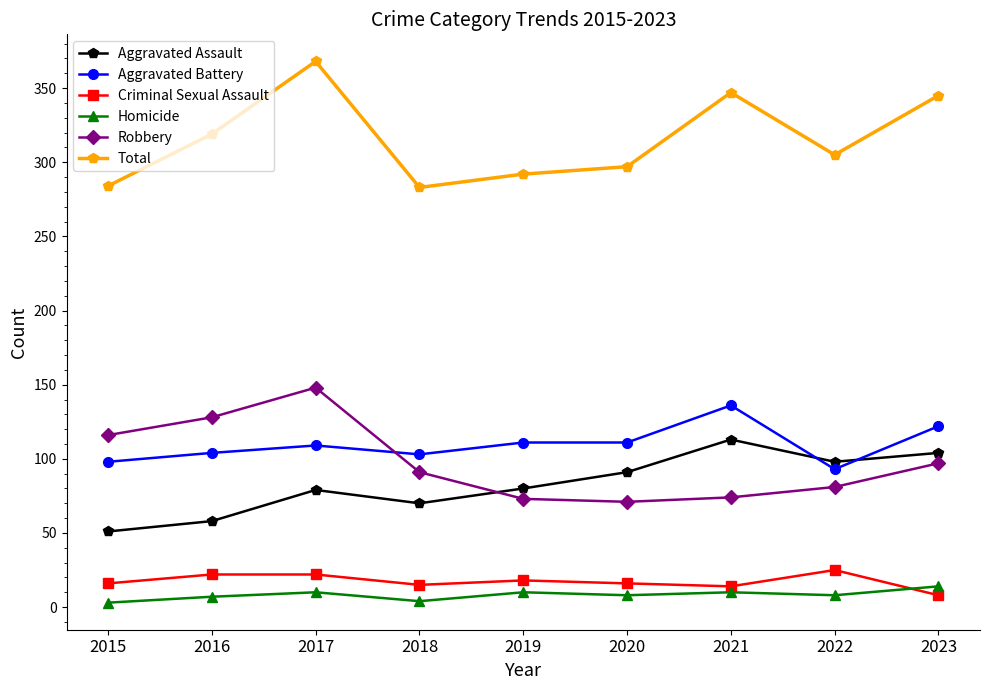

True or false: Total and Aggravated Assault cross at least once.

False